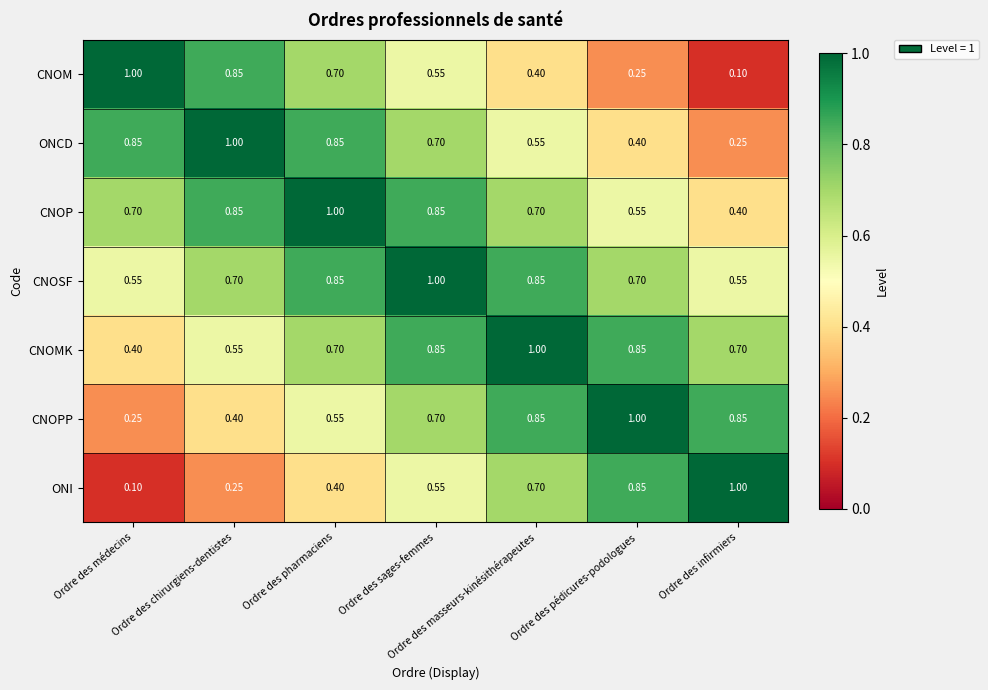

Is the value of CNOSF at Ordre des pédicures-podologues greater than the value of CNOPP at Ordre des infirmiers?

No